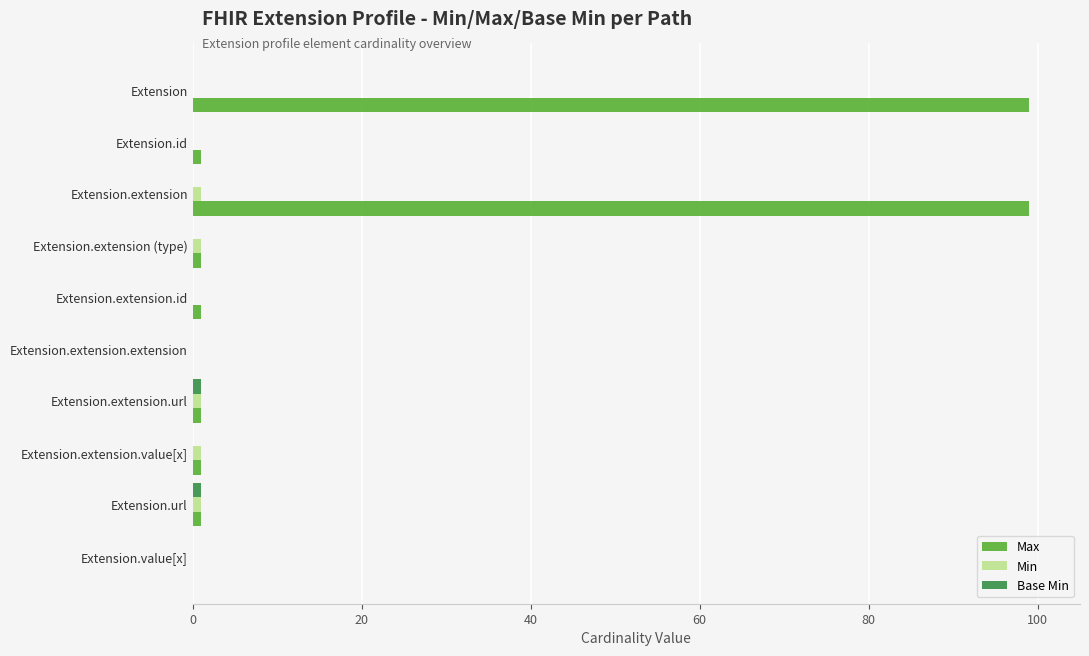

Count the number of data series in this chart.

3